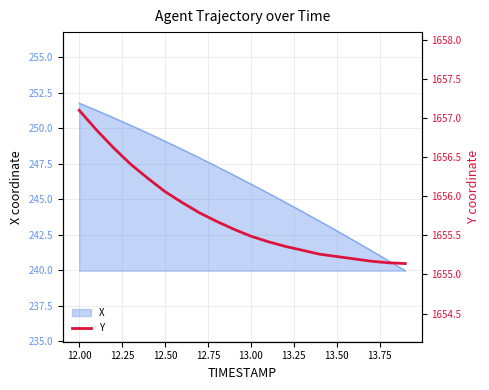

Is it true that X equals 251.8 at 12.00?

True